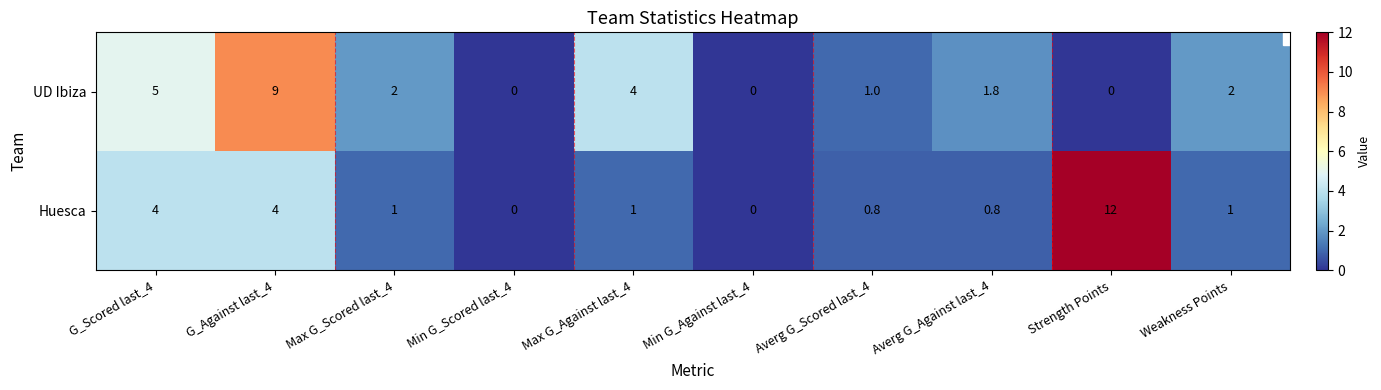

At how many categories does at least one series exceed 7?

2